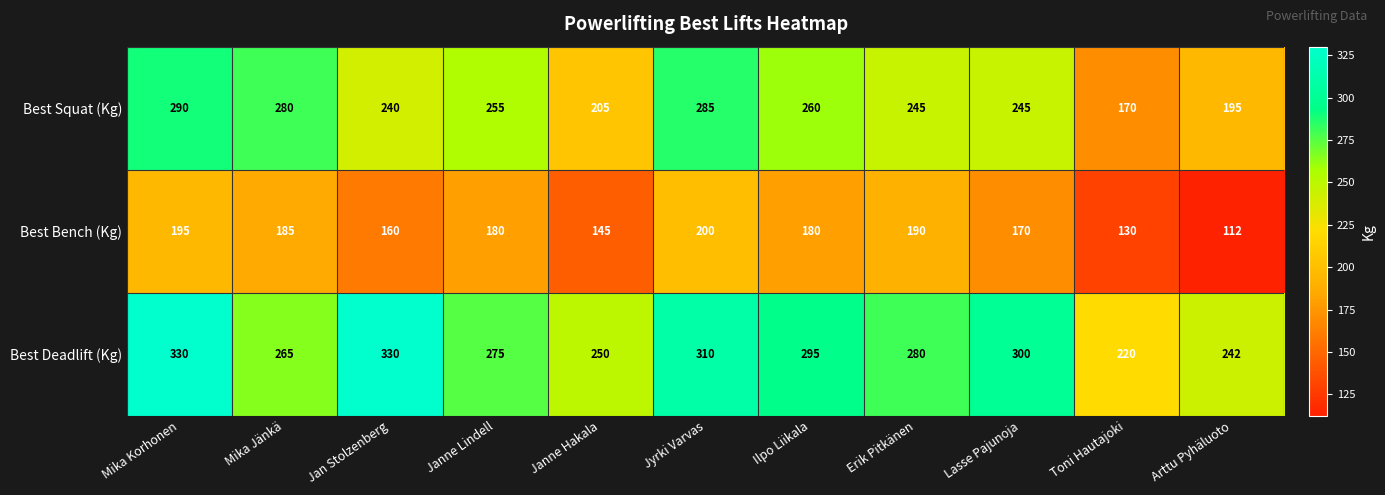

The value of Best Deadlift (Kg) at Jyrki Varvas is 185. True or false?

False